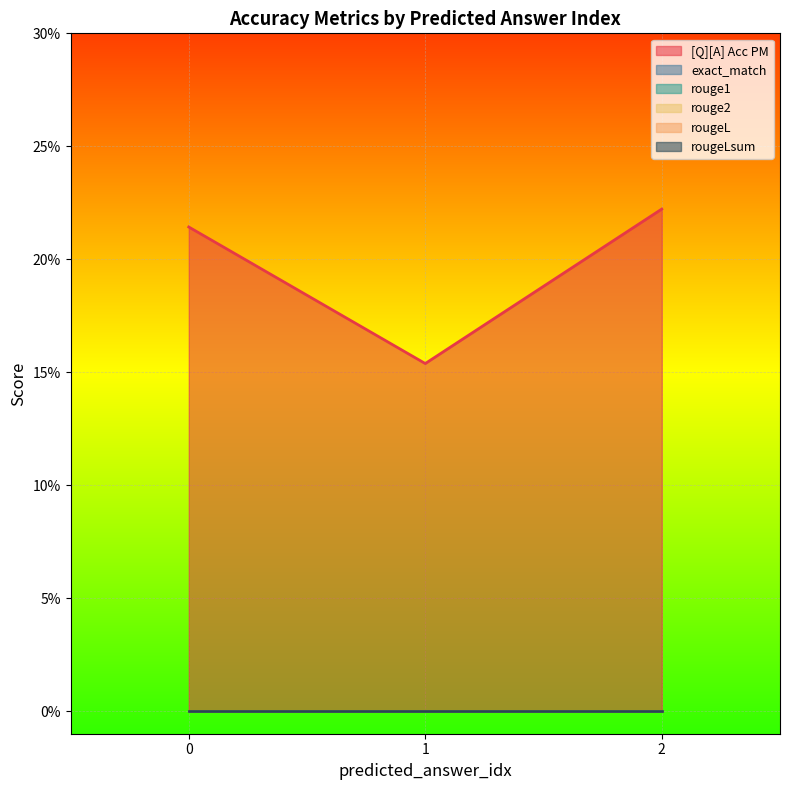

Which series changed the most between 0 and 0?

[Q][A] Acc PM